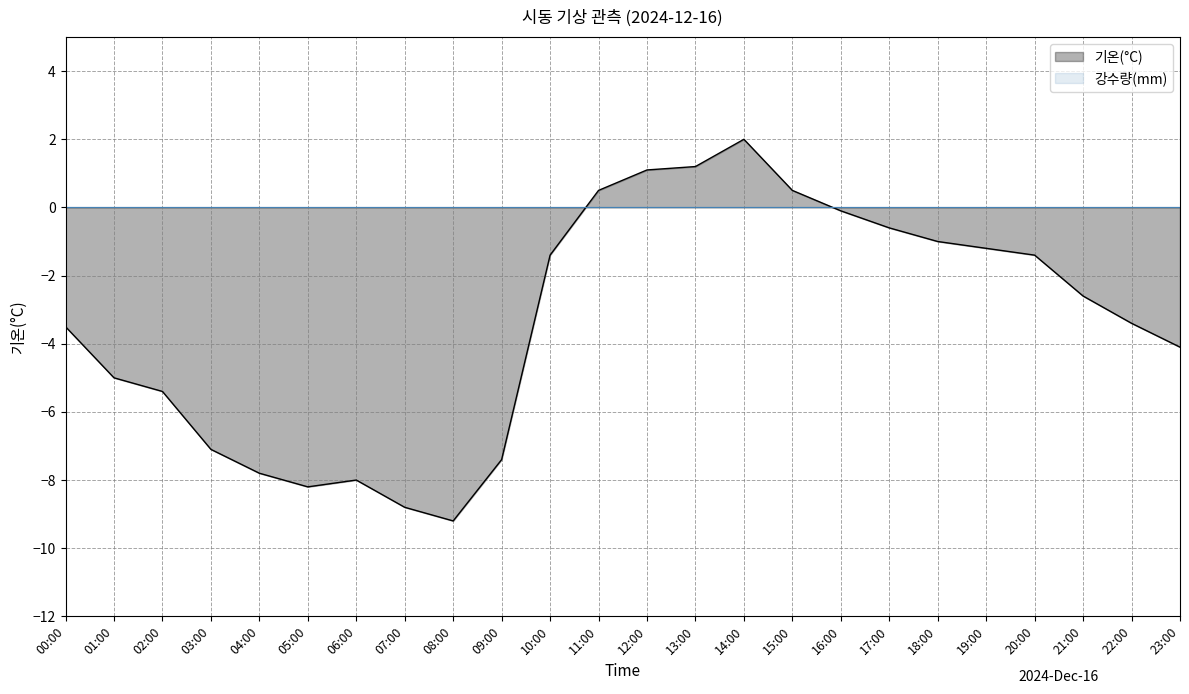

Reading right to left, what are all the values shown in this chart?

23:00=-4.1	22:00=-3.4	21:00=-2.6	20:00=-1.4	19:00=-1.2	18:00=-1.0	17:00=-0.6	16:00=-0.1	15:00=0.5	14:00=2.0	13:00=1.2	12:00=1.1	11:00=0.5	10:00=-1.4	09:00=-7.4	08:00=-9.2	07:00=-8.8	06:00=-8.0	05:00=-8.2	04:00=-7.8	03:00=-7.1	02:00=-5.4	01:00=-5.0	00:00=-3.5